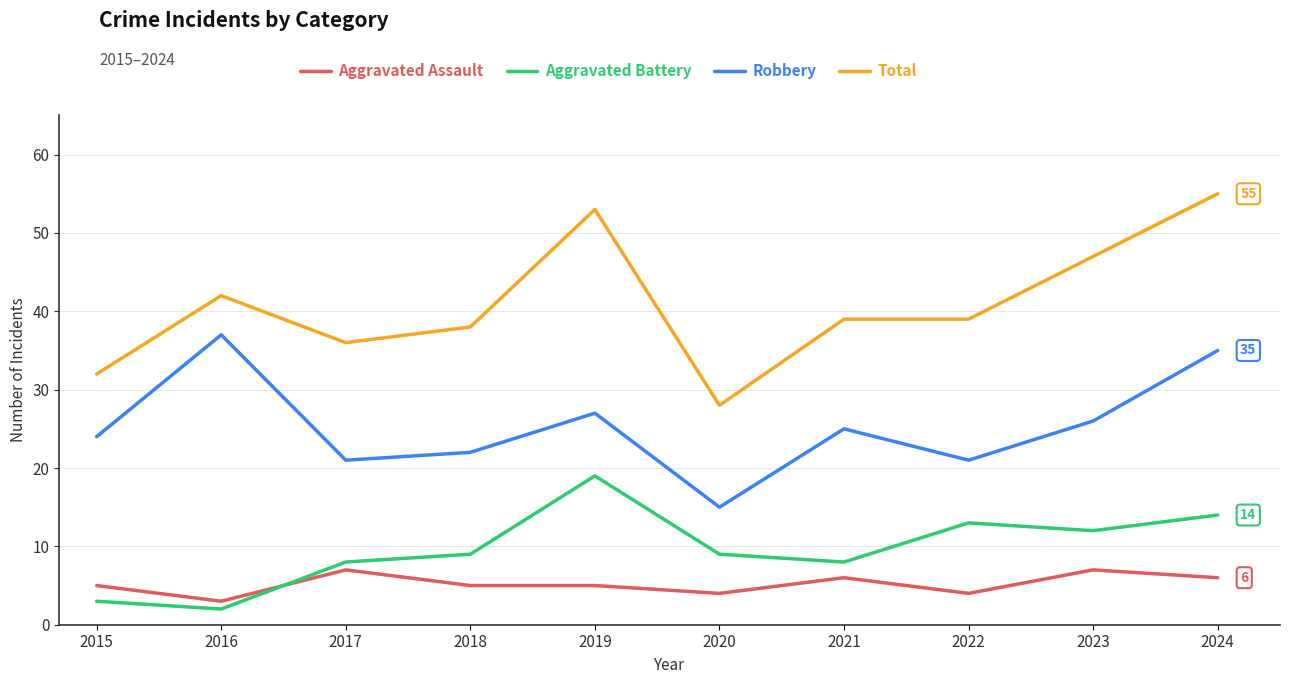

The Aggravated Assault series shows 1 at 2024. True or false?

False